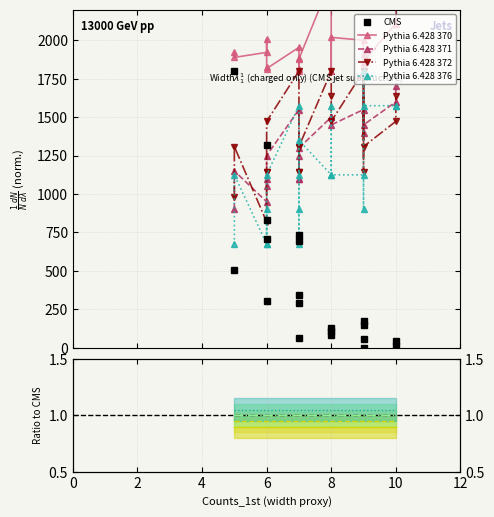

True or false: Pythia 6.428 370 and Pythia 6.428 376 intersect in this chart.

False